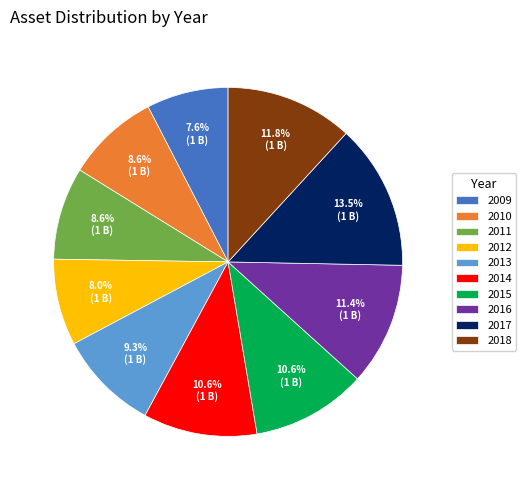

Does 2016 represent more than half of the total?

No